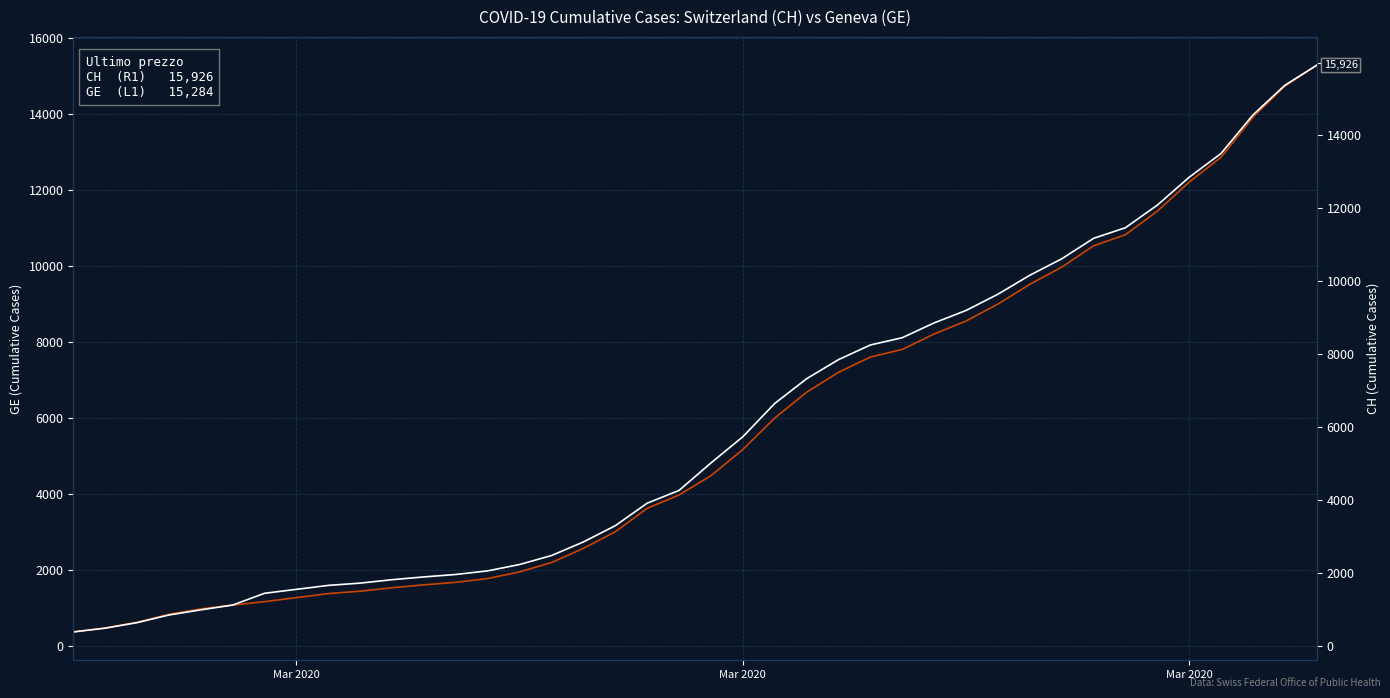

Reading right to left, what are all the values shown in this chart?

GE  (L1): 15284	14733	13919	12863	12210	11444	10825	10533	9971	9520	9000	8554	8213	7807	7607	7205	6681	6002	5174	4485	3978	3627	3010	2574	2201	1955	1780	1681	1614	1538	1447	1384	1278	1171	1083	981	840	630	479	375
CH  (R1): 15926	15375	14561	13505	12852	12086	11467	11175	10613	10162	9642	9196	8855	8449	8249	7847	7323	6644	5731	5012	4259	3908	3291	2845	2472	2226	2051	1952	1885	1809	1715	1652	1544	1436	1113	981	840	630	479	375